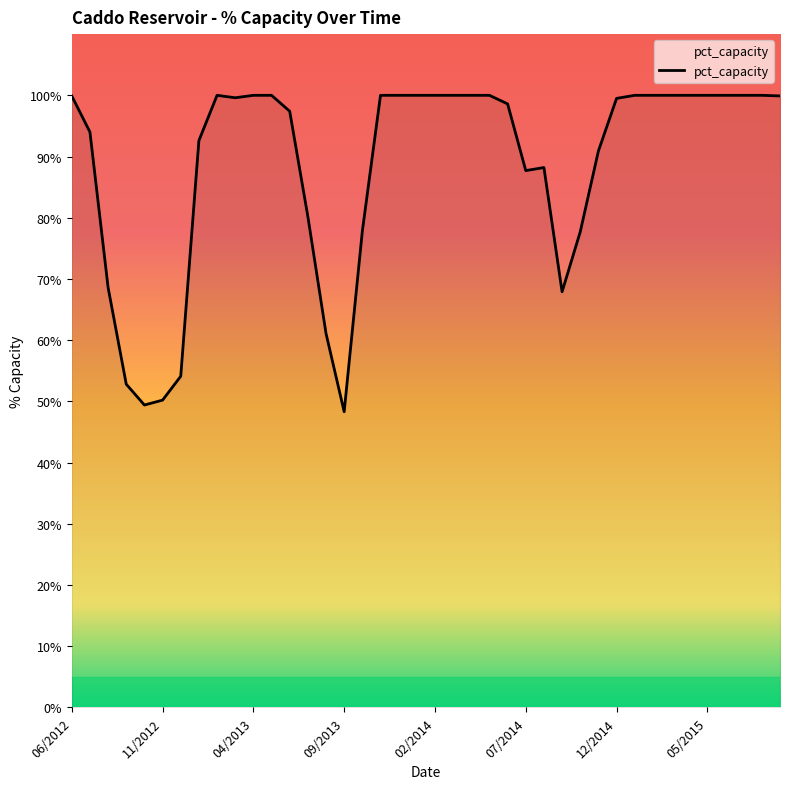

What is the sum of all values?

3536.4